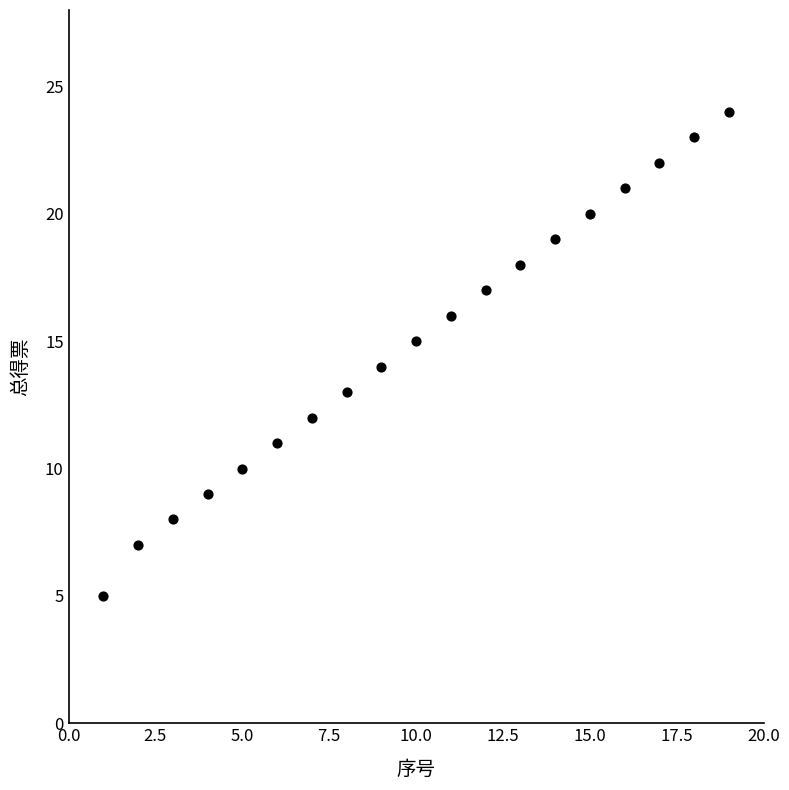

What is the range of X values (max minus min)?

18